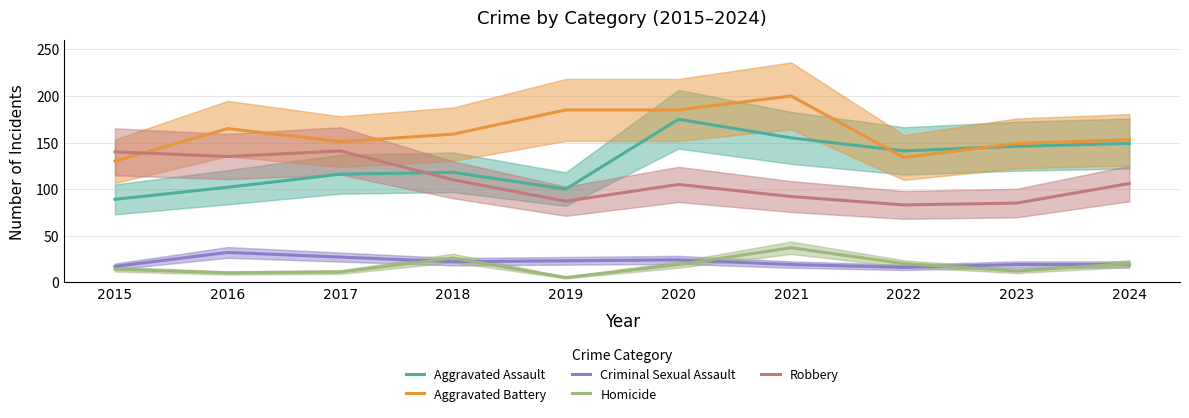

Reading left to right, list all the values displayed in this chart.

Aggravated Assault: 2015=89	2016=102	2017=116	2018=118	2019=100	2020=175	2021=155	2022=141	2023=146	2024=149
Aggravated Battery: 2015=130	2016=165	2017=151	2018=159	2019=185	2020=185	2021=200	2022=134	2023=149	2024=153
Criminal Sexual Assault: 2015=17	2016=32	2017=27	2018=22	2019=23	2020=24	2021=19	2022=16	2023=19	2024=19
Homicide: 2015=14	2016=10	2017=11	2018=26	2019=5	2020=19	2021=37	2022=20	2023=12	2024=20
Robbery: 2015=140	2016=135	2017=141	2018=110	2019=87	2020=105	2021=92	2022=83	2023=85	2024=106